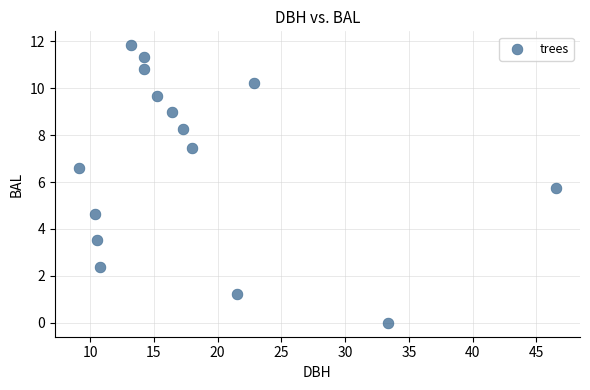

What Y value in the scatter plot is closest to 5?

4.7